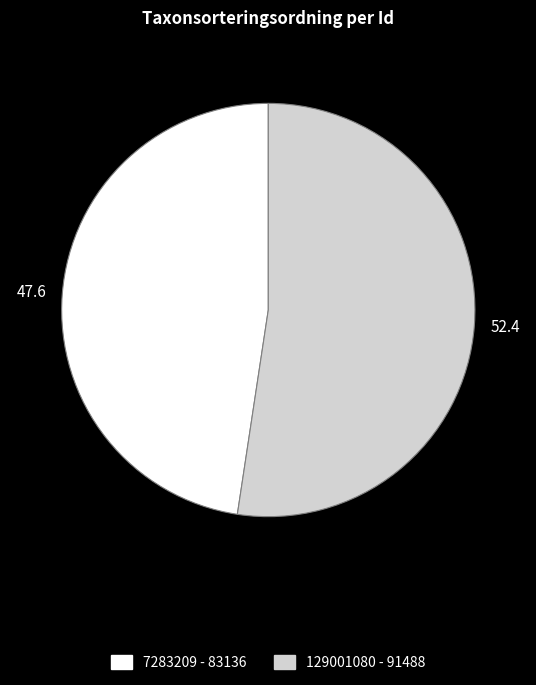

Which category accounts for the majority?

129001080